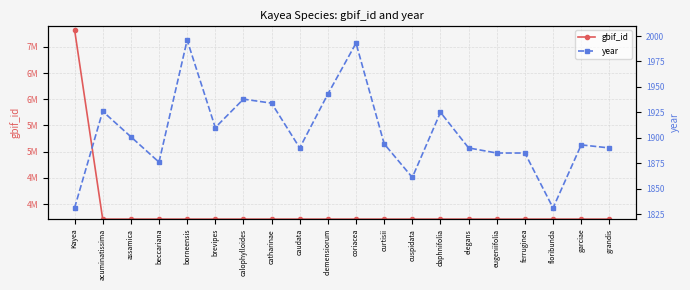

At coriacea, list the series in order from largest to smallest.

gbif_id, year